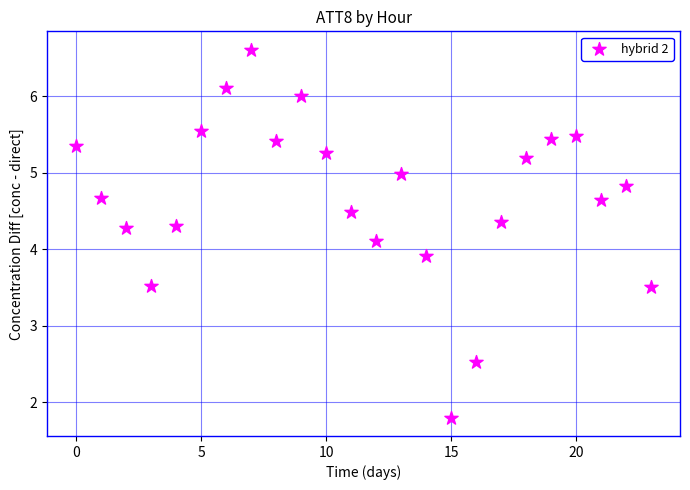

What is the range of Y values (max minus min)?

4.8